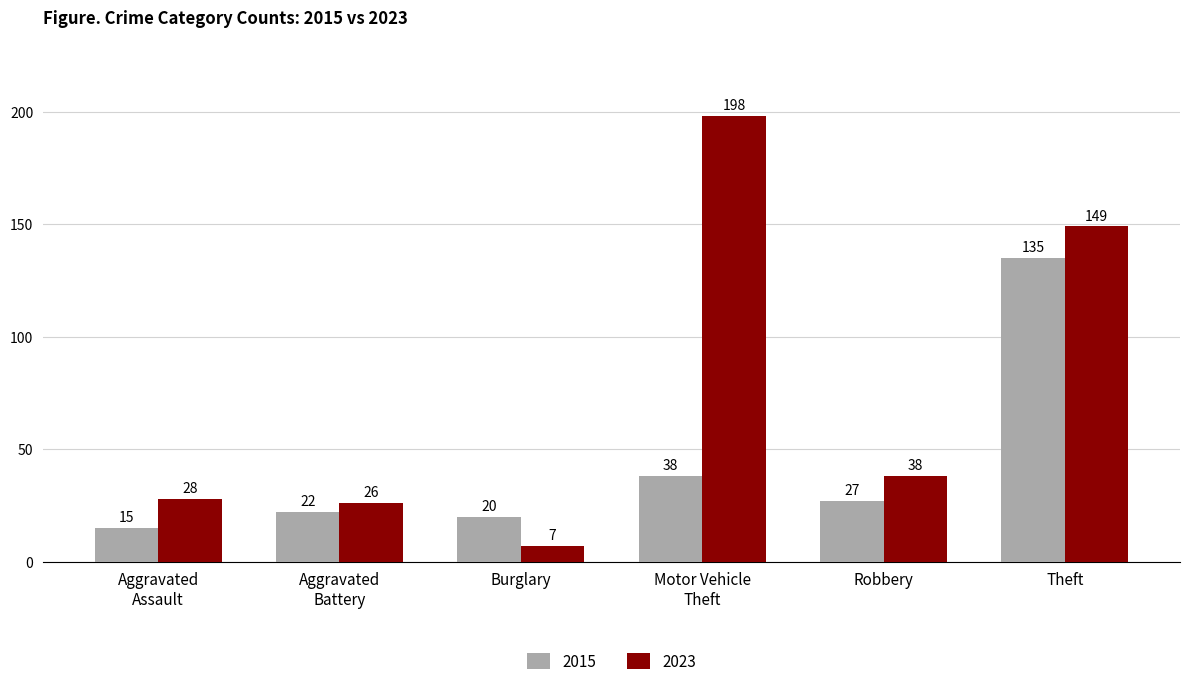

Reading left to right, what are all the values shown in this chart?

2015: 15	22	20	38	27	135
2023: 28	26	7	198	38	149